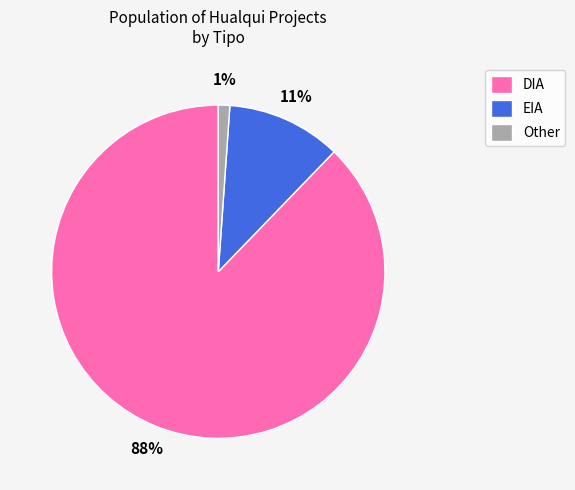

The DIA slice represents 79% of the pie. True or false?

False